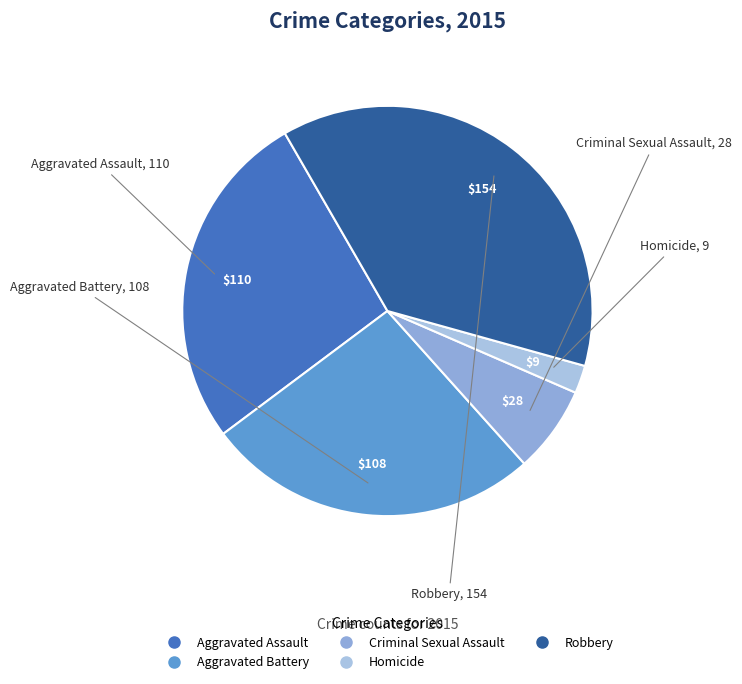

Which slice is the largest?

Robbery